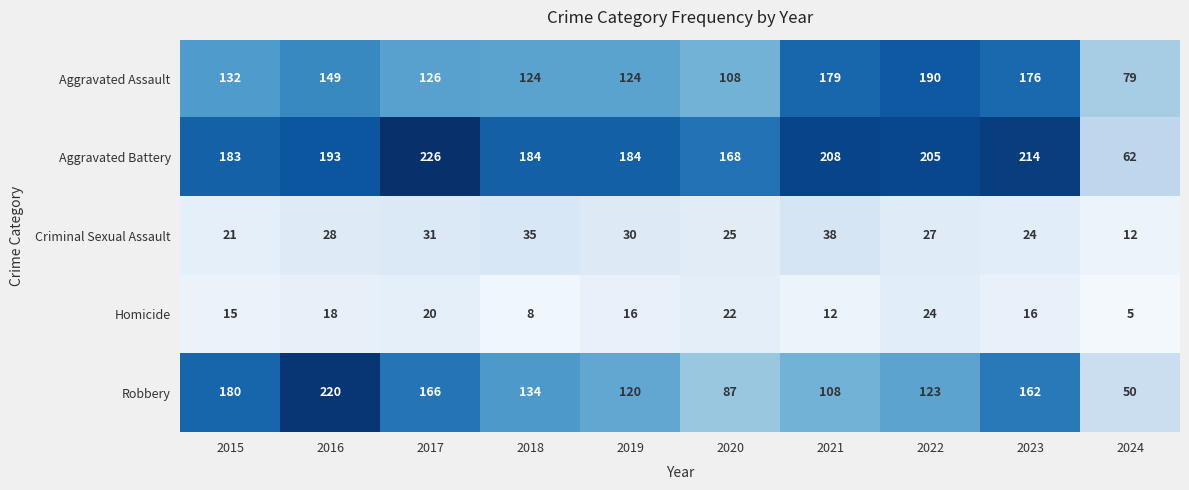

What is the total value across all series at 2017?

569